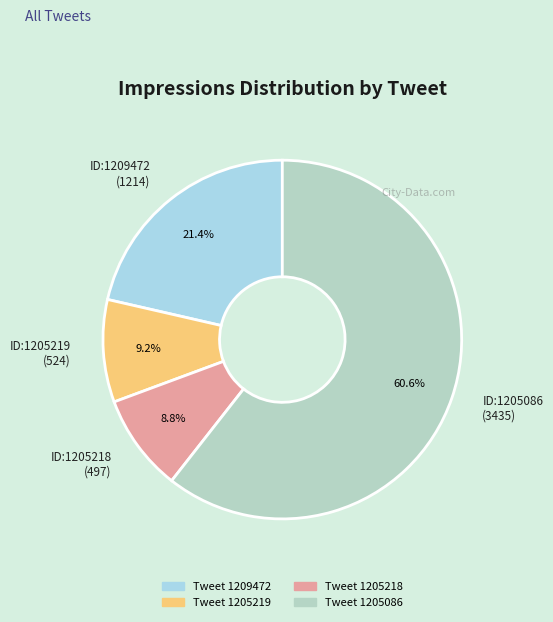

Which category has the biggest portion of the pie?

ID:1205086 (3435)